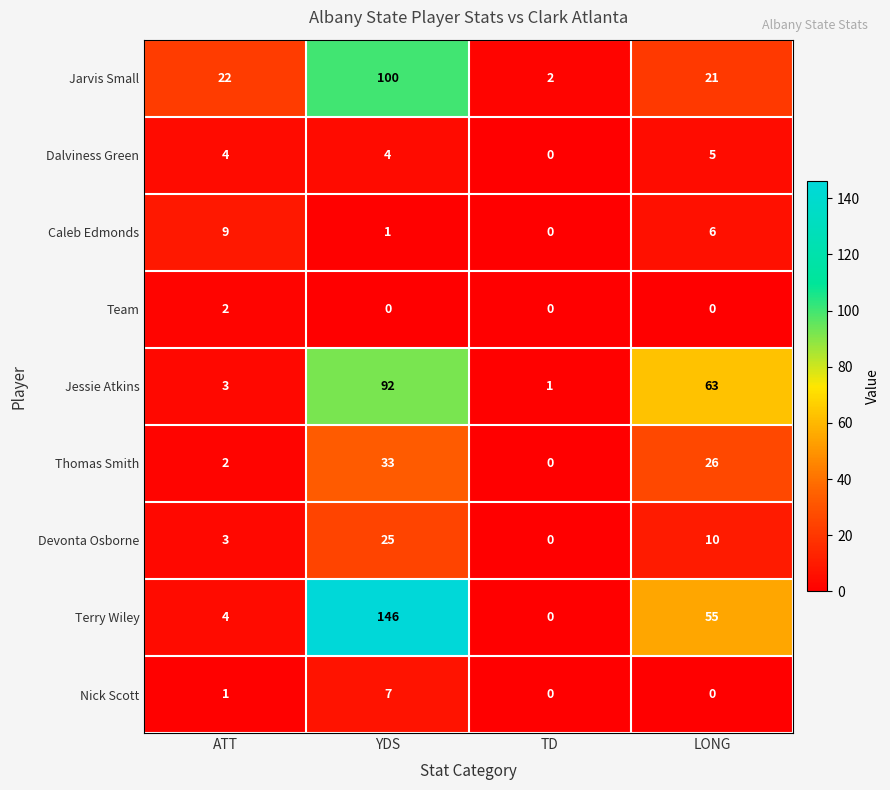

Rank the series by their maximum value, from highest to lowest.

Terry Wiley, Jarvis Small, Jessie Atkins, Thomas Smith, Devonta Osborne, Caleb Edmonds, Nick Scott, Dalviness Green, Team